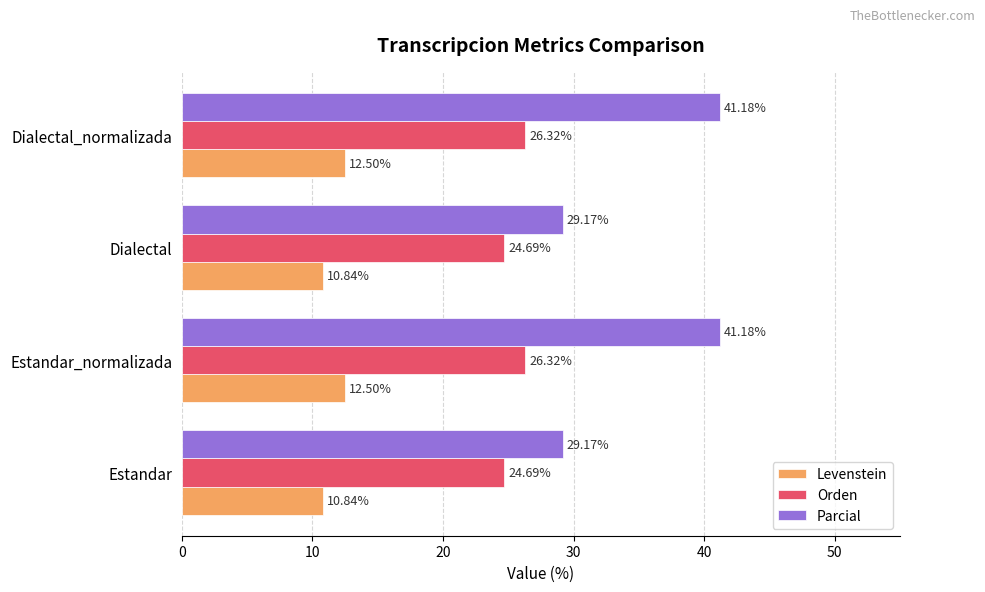

List the series in order of their overall mean, lowest first.

Levenstein, Orden, Parcial